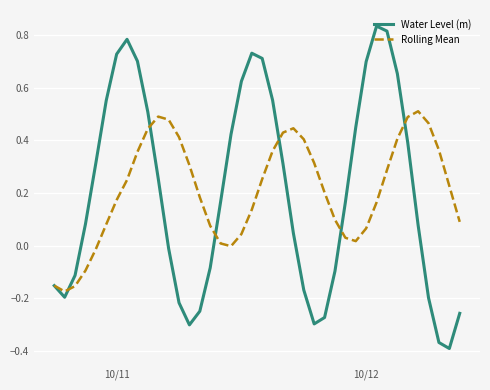

How many times do Rolling Mean and Water Level (m) cross each other?

6